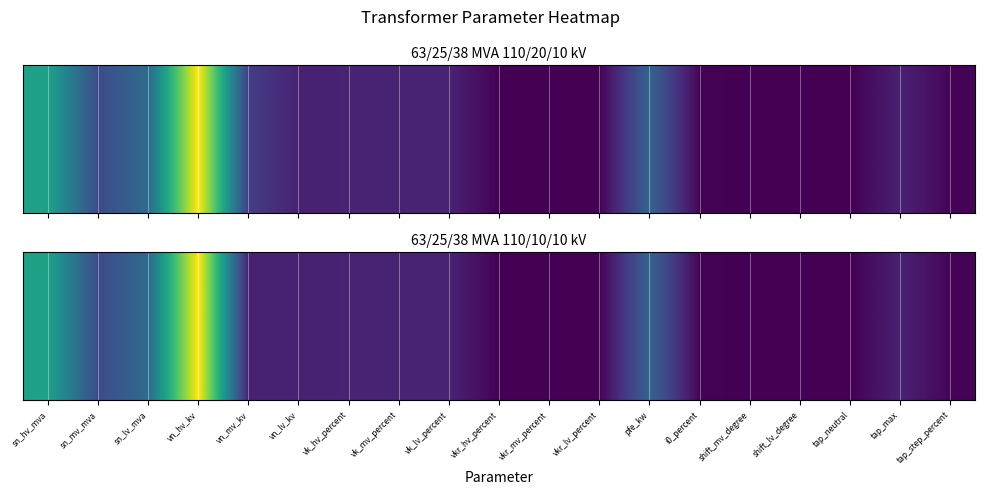

Count the number of data series in this chart.

1